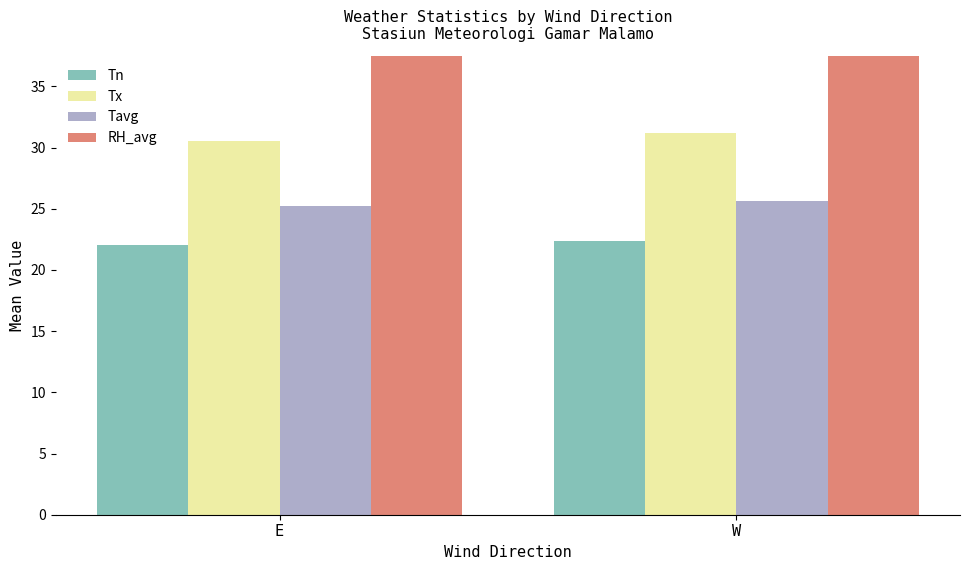

What is the sum of the RH_avg values at W and E?

172.1